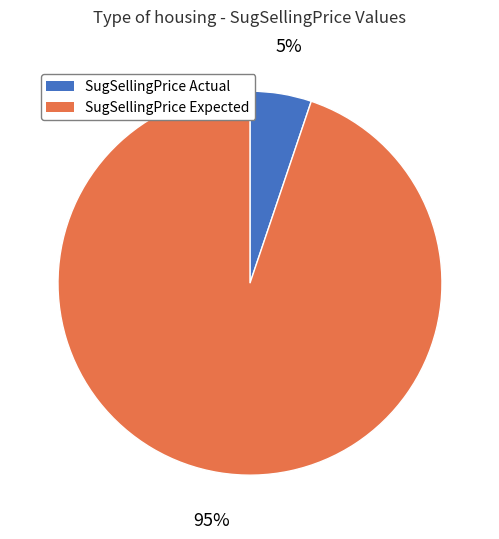

Which category has the smallest portion of the pie?

SugSellingPrice Actual